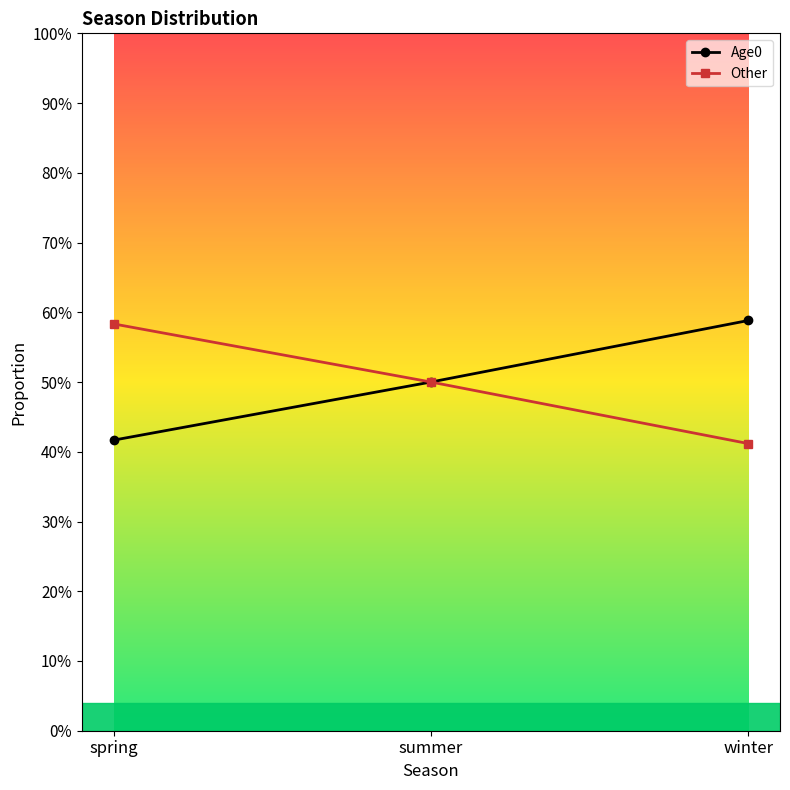

Which label corresponds to the largest value in the chart?

winter